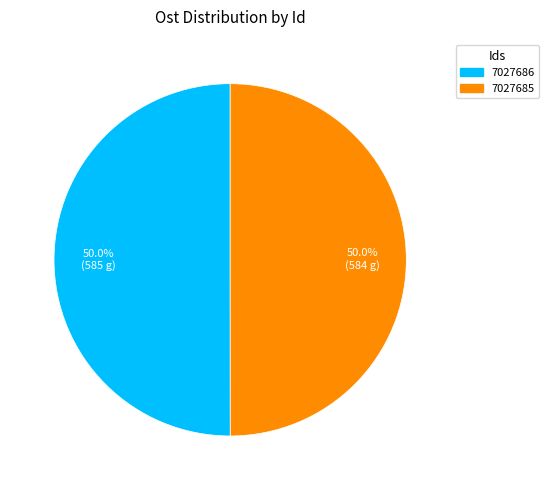

To the nearest percent, what percentage of the pie is 7027685?

50%